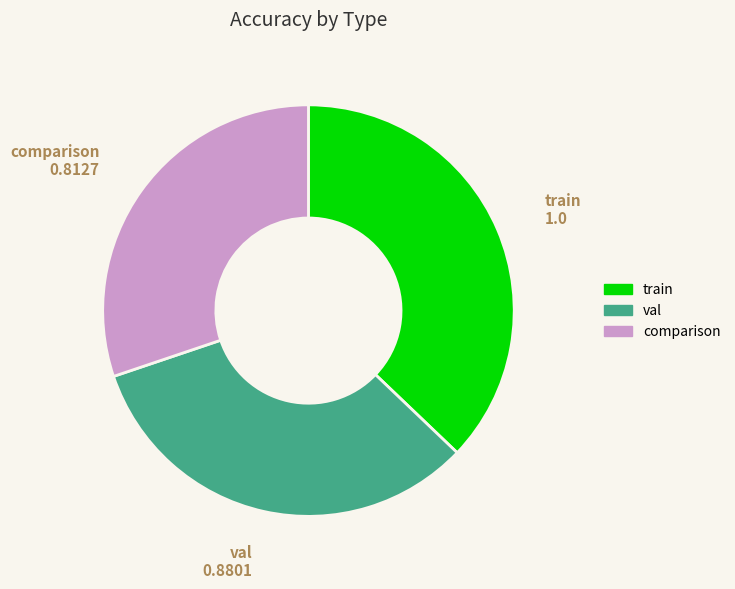

True or false: comparison accounts for 30% of the total.

True